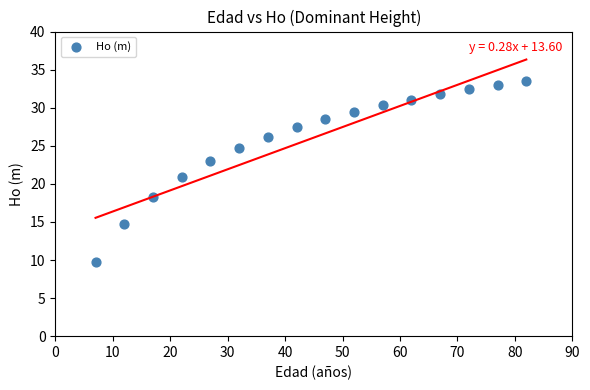

What is the range of Y values (max minus min)?

23.8